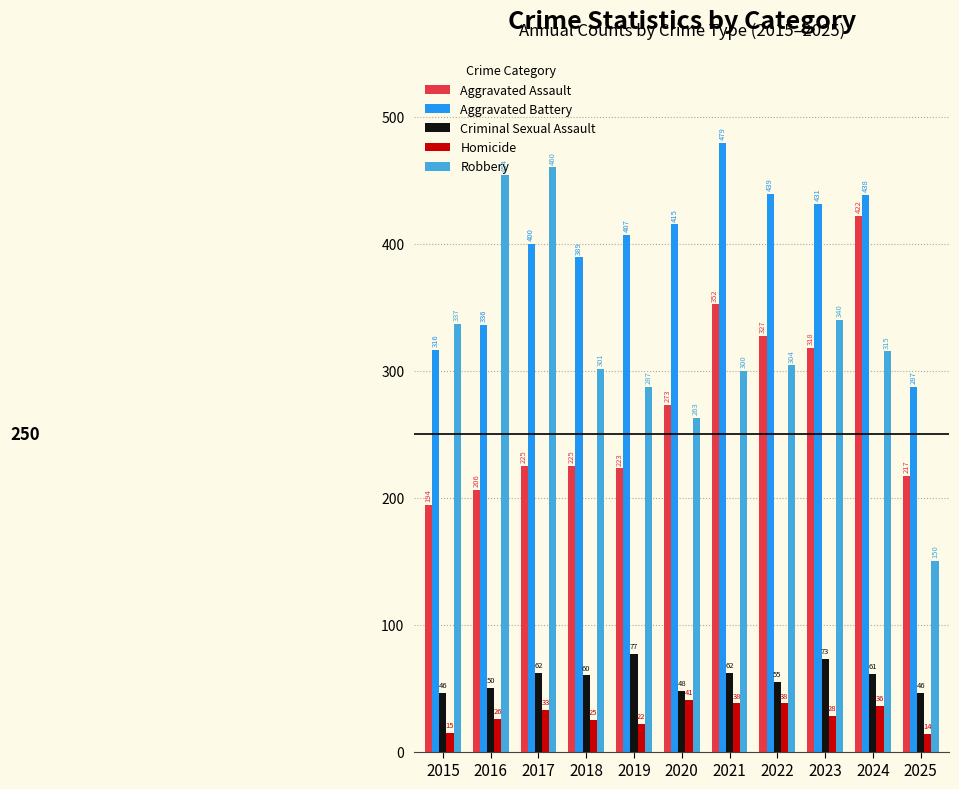

Reading left to right, transcribe all the data shown in this chart.

Aggravated Assault: 2015=194	2016=206	2017=225	2018=225	2019=223	2020=273	2021=352	2022=327	2023=318	2024=422	2025=217
Aggravated Battery: 2015=316	2016=336	2017=400	2018=389	2019=407	2020=415	2021=479	2022=439	2023=431	2024=438	2025=287
Criminal Sexual Assault: 2015=46	2016=50	2017=62	2018=60	2019=77	2020=48	2021=62	2022=55	2023=73	2024=61	2025=46
Homicide: 2015=15	2016=26	2017=33	2018=25	2019=22	2020=41	2021=38	2022=38	2023=28	2024=36	2025=14
Robbery: 2015=337	2016=454	2017=460	2018=301	2019=287	2020=263	2021=300	2022=304	2023=340	2024=315	2025=150